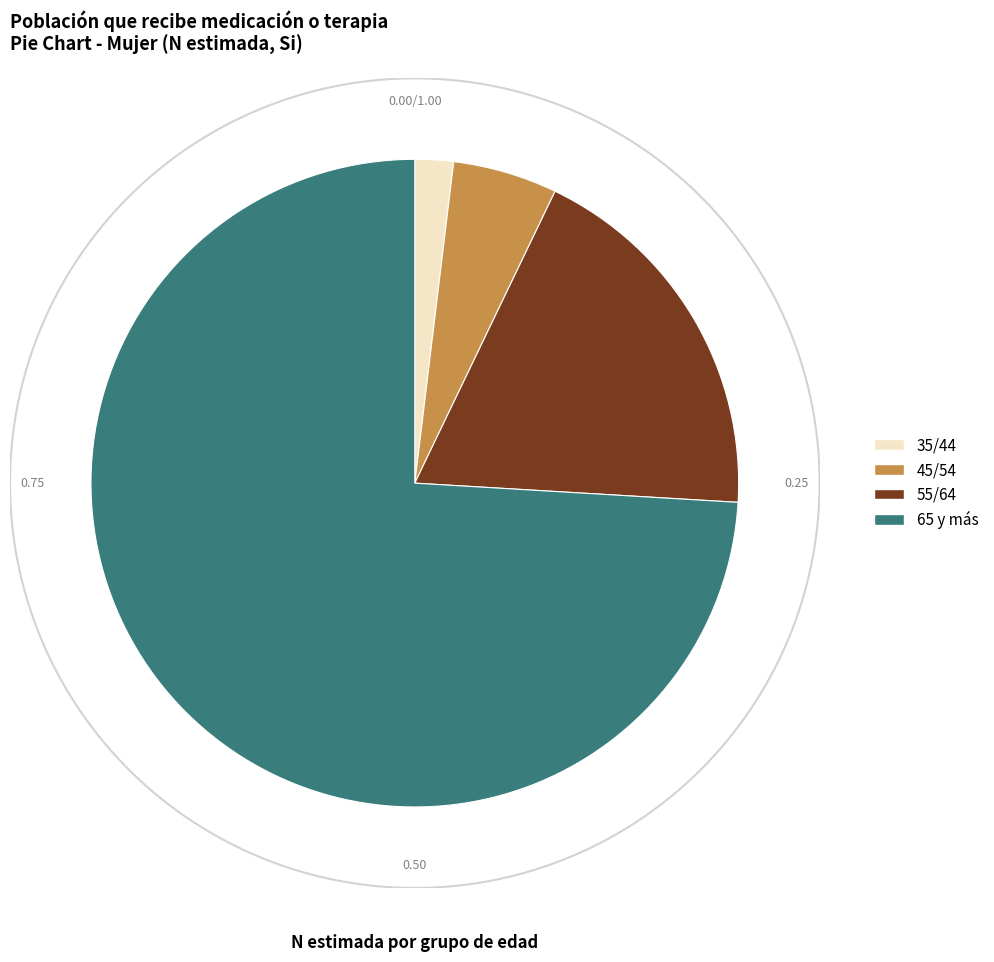

How many slices are in this pie chart?

4